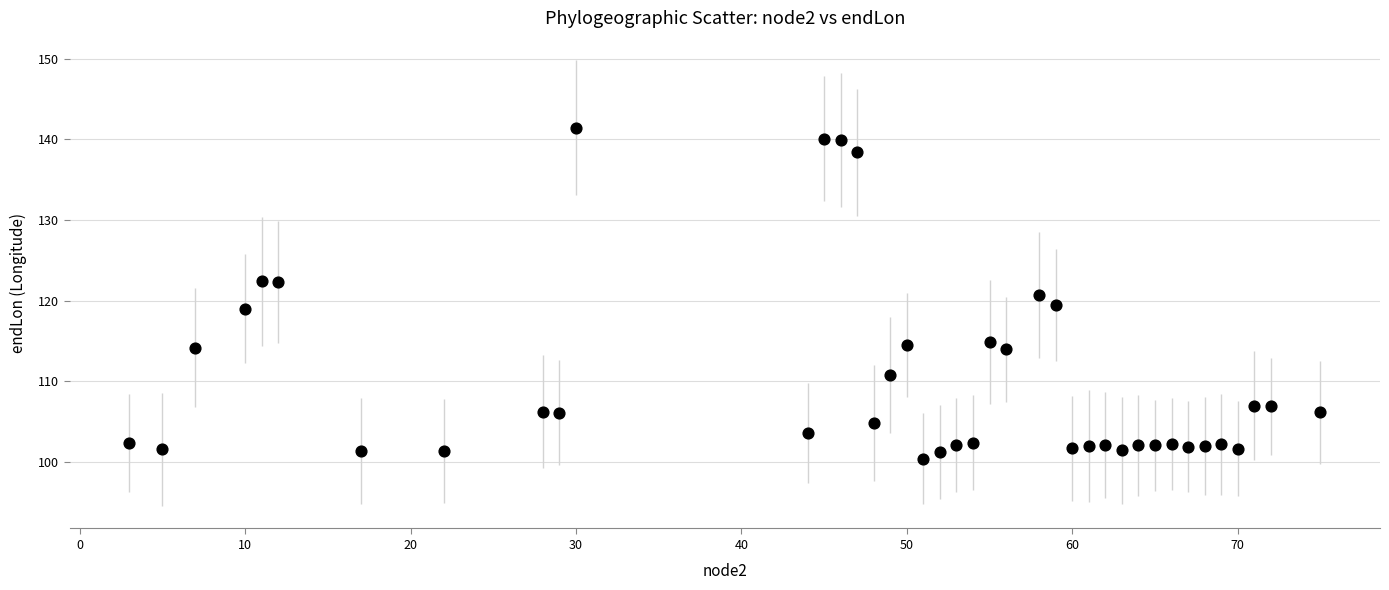

What is the range of Y values (max minus min)?

41.0